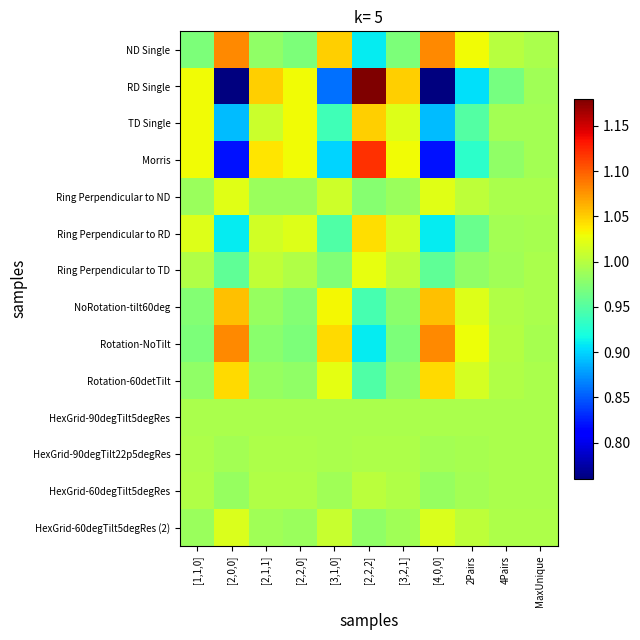

Reading left to right, extract all data points from this chart.

ND Single: [1,1,0]=1.0	[2,0,0]=1.1	[2,1,1]=1.0	[2,2,0]=1.0	[3,1,0]=1.1	[2,2,2]=0.9	[3,2,1]=1.0	[4,0,0]=1.1	2Pairs=1.0	4Pairs=1.0	MaxUnique=1.0
RD Single: [1,1,0]=1.0	[2,0,0]=0.8	[2,1,1]=1.1	[2,2,0]=1.0	[3,1,0]=0.9	[2,2,2]=1.2	[3,2,1]=1.1	[4,0,0]=0.8	2Pairs=0.9	4Pairs=1.0	MaxUnique=1.0
TD Single: [1,1,0]=1.0	[2,0,0]=0.9	[2,1,1]=1.0	[2,2,0]=1.0	[3,1,0]=0.9	[2,2,2]=1.1	[3,2,1]=1.0	[4,0,0]=0.9	2Pairs=0.9	4Pairs=1.0	MaxUnique=1.0
Morris: [1,1,0]=1.0	[2,0,0]=0.8	[2,1,1]=1.0	[2,2,0]=1.0	[3,1,0]=0.9	[2,2,2]=1.1	[3,2,1]=1.0	[4,0,0]=0.8	2Pairs=0.9	4Pairs=1.0	MaxUnique=1.0
Ring Perpendicular to ND: [1,1,0]=1.0	[2,0,0]=1.0	[2,1,1]=1.0	[2,2,0]=1.0	[3,1,0]=1.0	[2,2,2]=1.0	[3,2,1]=1.0	[4,0,0]=1.0	2Pairs=1.0	4Pairs=1.0	MaxUnique=1.0
Ring Perpendicular to RD: [1,1,0]=1.0	[2,0,0]=0.9	[2,1,1]=1.0	[2,2,0]=1.0	[3,1,0]=0.9	[2,2,2]=1.0	[3,2,1]=1.0	[4,0,0]=0.9	2Pairs=1.0	4Pairs=1.0	MaxUnique=1.0
Ring Perpendicular to TD: [1,1,0]=1.0	[2,0,0]=1.0	[2,1,1]=1.0	[2,2,0]=1.0	[3,1,0]=1.0	[2,2,2]=1.0	[3,2,1]=1.0	[4,0,0]=1.0	2Pairs=1.0	4Pairs=1.0	MaxUnique=1.0
NoRotation-tilt60deg: [1,1,0]=1.0	[2,0,0]=1.1	[2,1,1]=1.0	[2,2,0]=1.0	[3,1,0]=1.0	[2,2,2]=0.9	[3,2,1]=1.0	[4,0,0]=1.1	2Pairs=1.0	4Pairs=1.0	MaxUnique=1.0
Rotation-NoTilt: [1,1,0]=1.0	[2,0,0]=1.1	[2,1,1]=1.0	[2,2,0]=1.0	[3,1,0]=1.0	[2,2,2]=0.9	[3,2,1]=1.0	[4,0,0]=1.1	2Pairs=1.0	4Pairs=1.0	MaxUnique=1.0
Rotation-60detTilt: [1,1,0]=1.0	[2,0,0]=1.0	[2,1,1]=1.0	[2,2,0]=1.0	[3,1,0]=1.0	[2,2,2]=0.9	[3,2,1]=1.0	[4,0,0]=1.0	2Pairs=1.0	4Pairs=1.0	MaxUnique=1.0
HexGrid-90degTilt5degRes: [1,1,0]=1.0	[2,0,0]=1.0	[2,1,1]=1.0	[2,2,0]=1.0	[3,1,0]=1.0	[2,2,2]=1.0	[3,2,1]=1.0	[4,0,0]=1.0	2Pairs=1.0	4Pairs=1.0	MaxUnique=1.0
HexGrid-90degTilt22p5degRes: [1,1,0]=1.0	[2,0,0]=1.0	[2,1,1]=1.0	[2,2,0]=1.0	[3,1,0]=1.0	[2,2,2]=1.0	[3,2,1]=1.0	[4,0,0]=1.0	2Pairs=1.0	4Pairs=1.0	MaxUnique=1.0
HexGrid-60degTilt5degRes: [1,1,0]=1.0	[2,0,0]=1.0	[2,1,1]=1.0	[2,2,0]=1.0	[3,1,0]=1.0	[2,2,2]=1.0	[3,2,1]=1.0	[4,0,0]=1.0	2Pairs=1.0	4Pairs=1.0	MaxUnique=1.0
HexGrid-60degTilt5degRes (2): [1,1,0]=1.0	[2,0,0]=1.0	[2,1,1]=1.0	[2,2,0]=1.0	[3,1,0]=1.0	[2,2,2]=1.0	[3,2,1]=1.0	[4,0,0]=1.0	2Pairs=1.0	4Pairs=1.0	MaxUnique=1.0